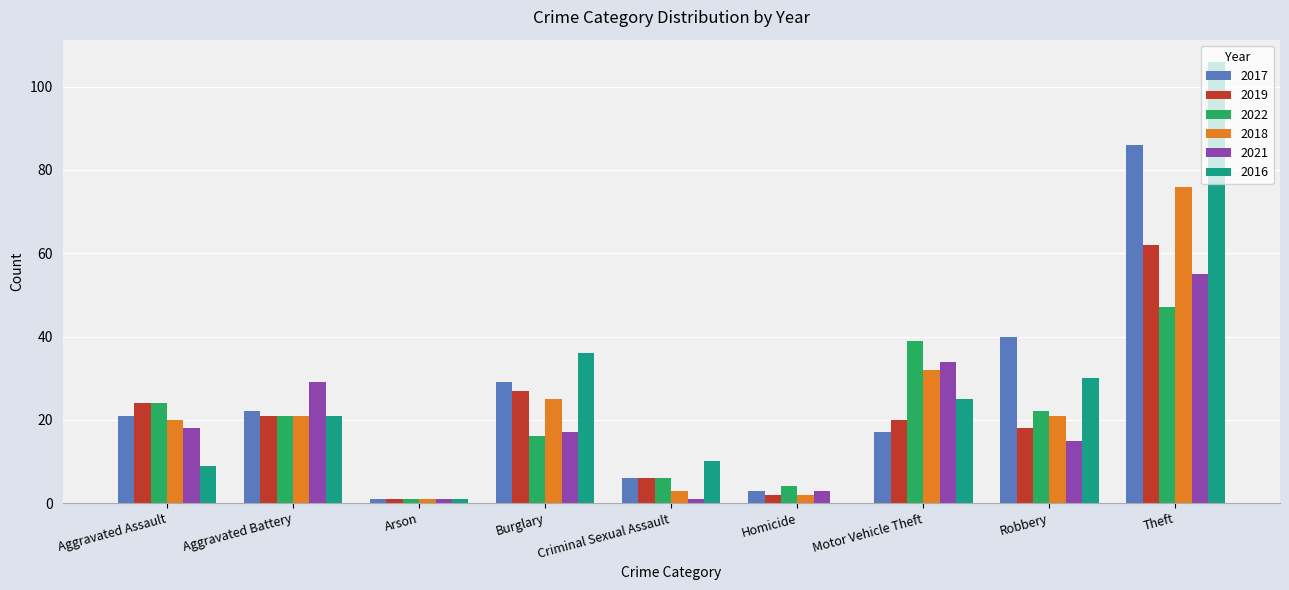

Where is 2016 nearest to the value 53?

Burglary